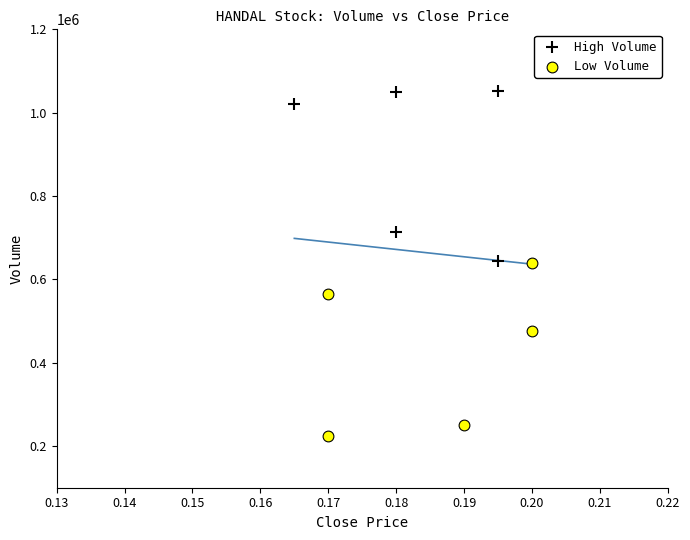

Which series contains the highest Y value?

High Volume